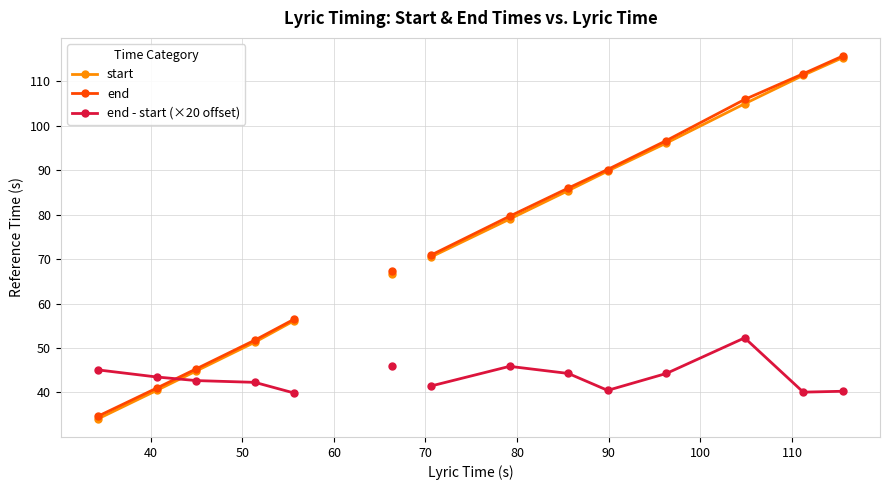

What are all the series names shown in the legend?

start, end, end - start (×20 offset)